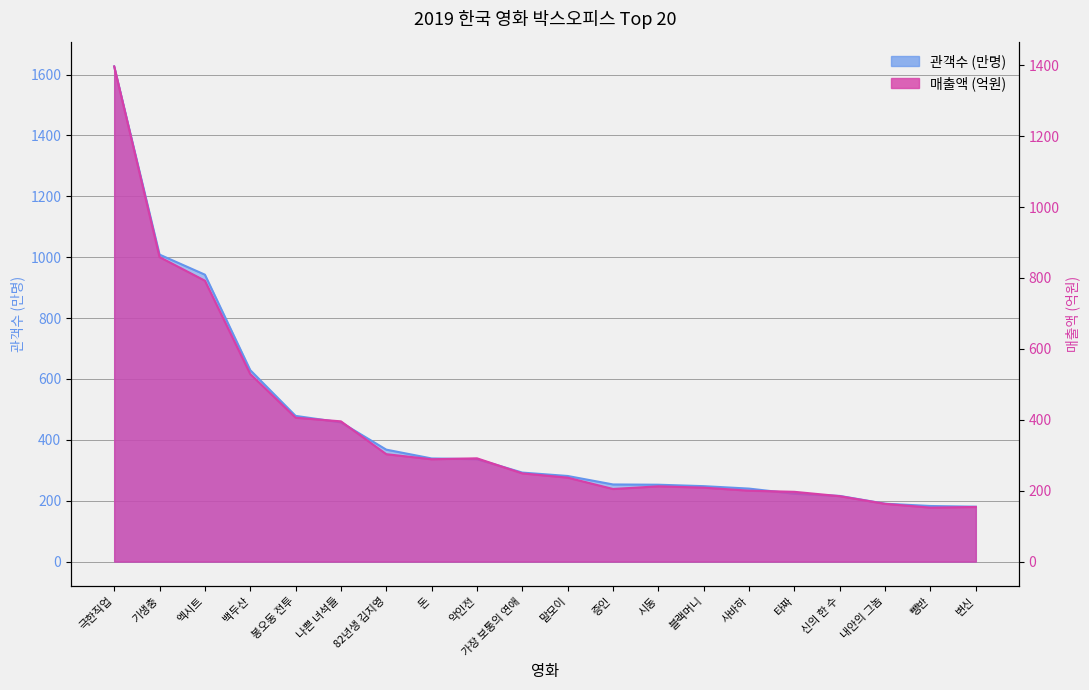

What is the difference between the maximum and second lowest values in the 관객수 series?

1443.9